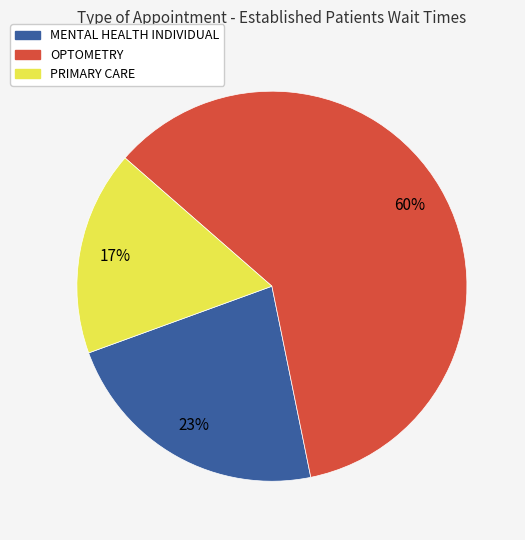

Is there a majority slice in this chart?

Yes